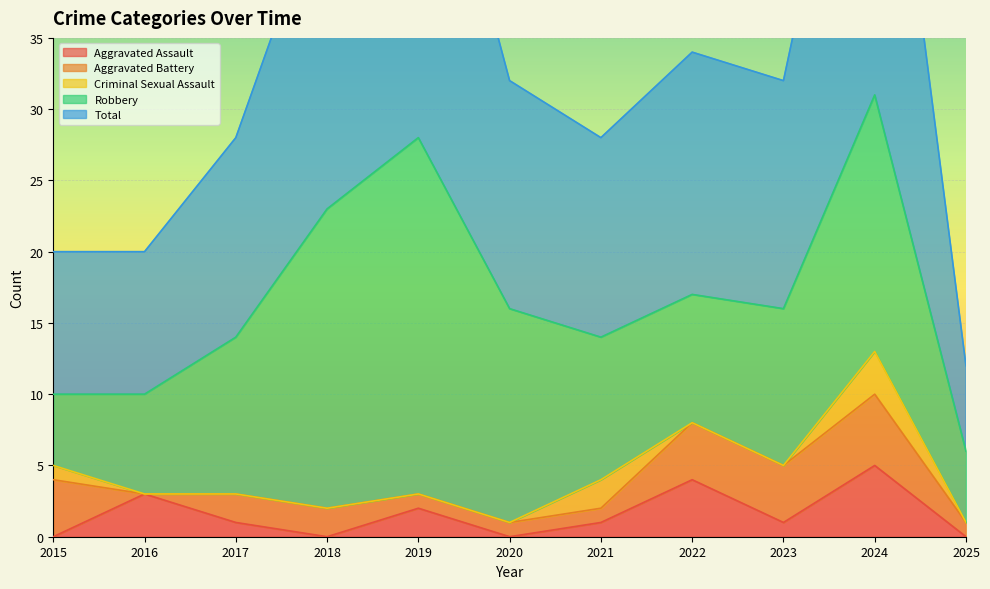

What is the difference between the Robbery values at 2025 and 2016?

2